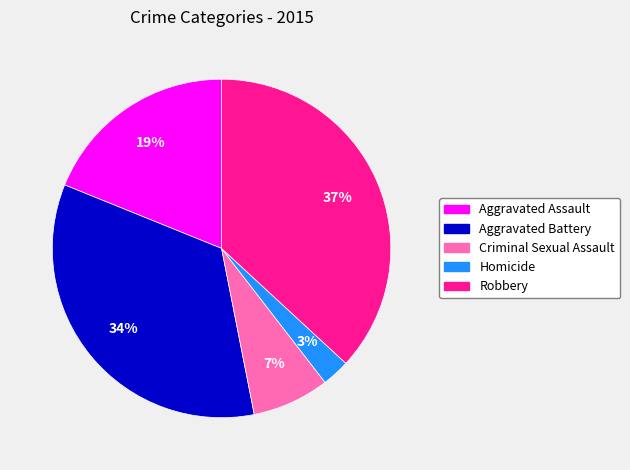

To the nearest percent, what percentage of the pie is Homicide?

3%